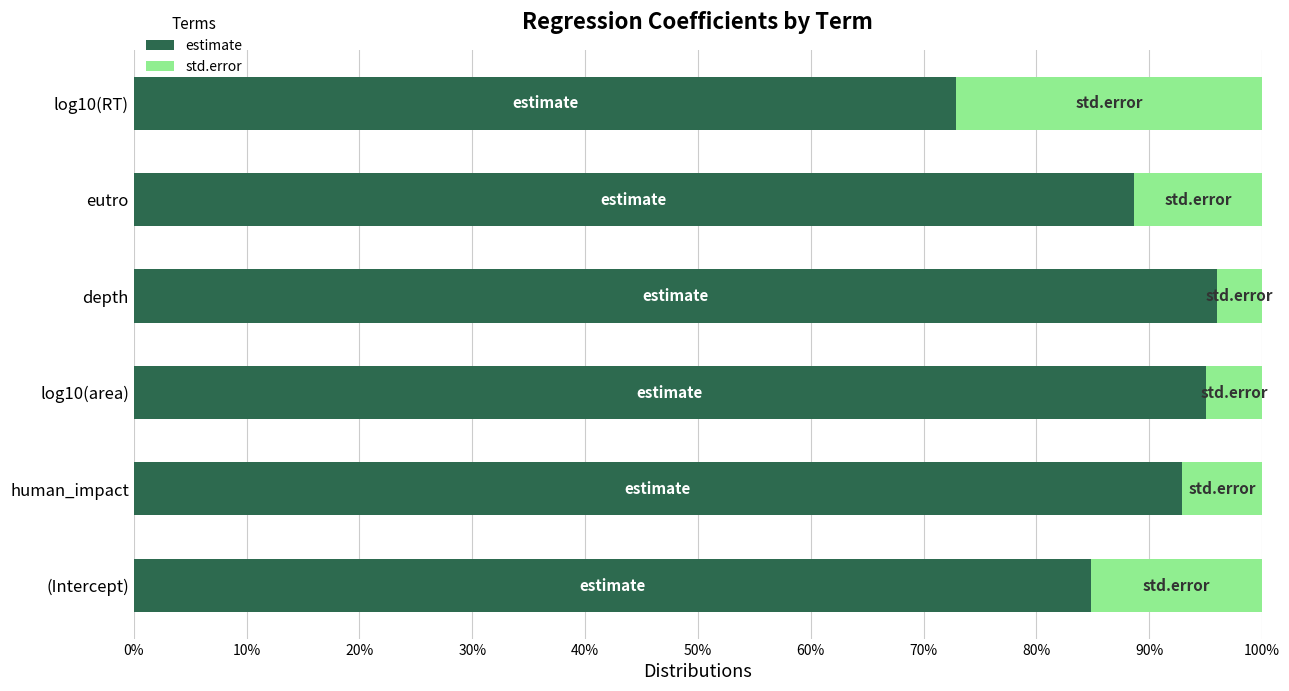

What is the total value across all series at eutro?

100.0